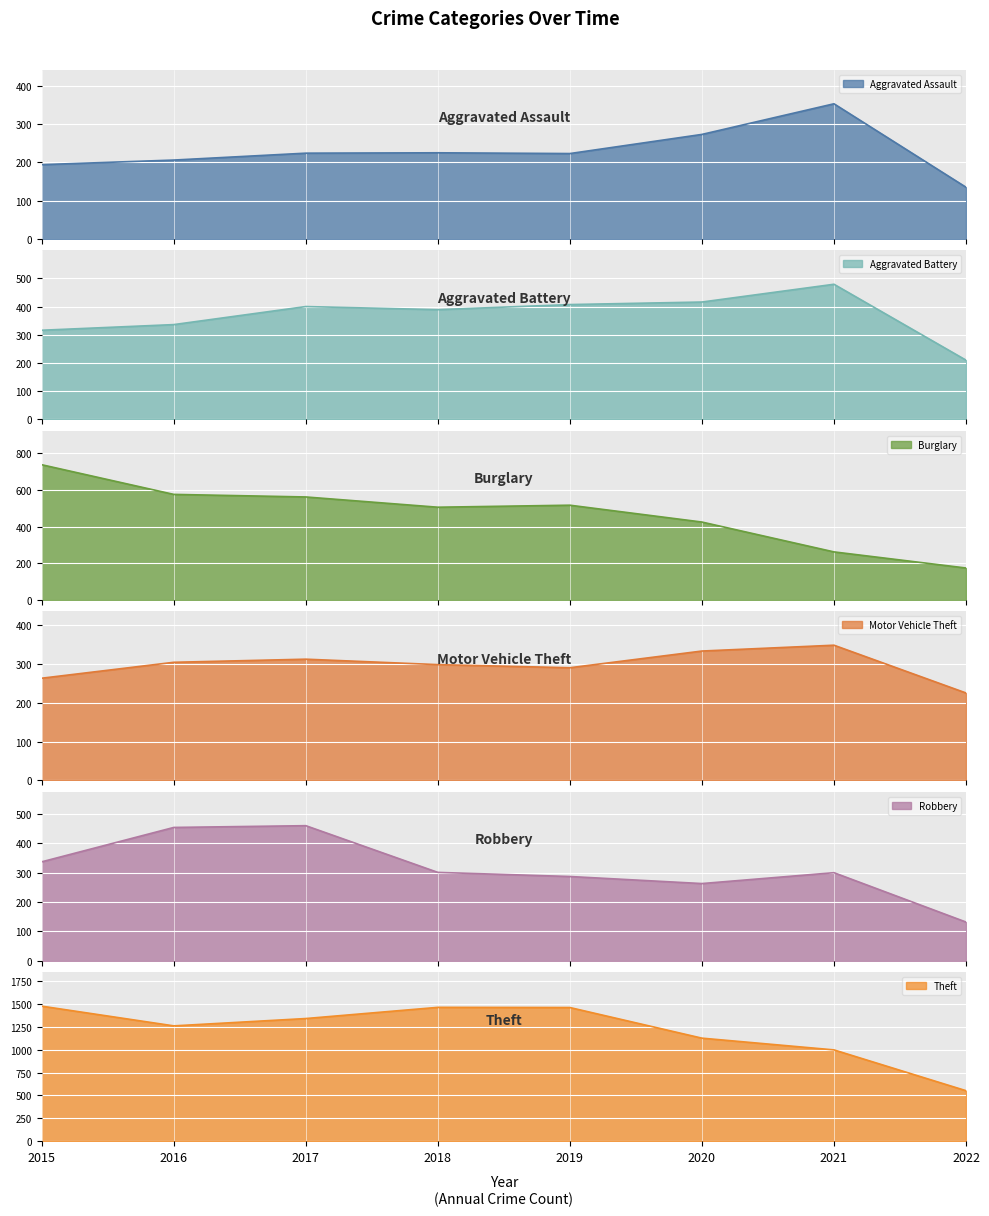

At which category does Aggravated Battery reach its first local peak?

2017